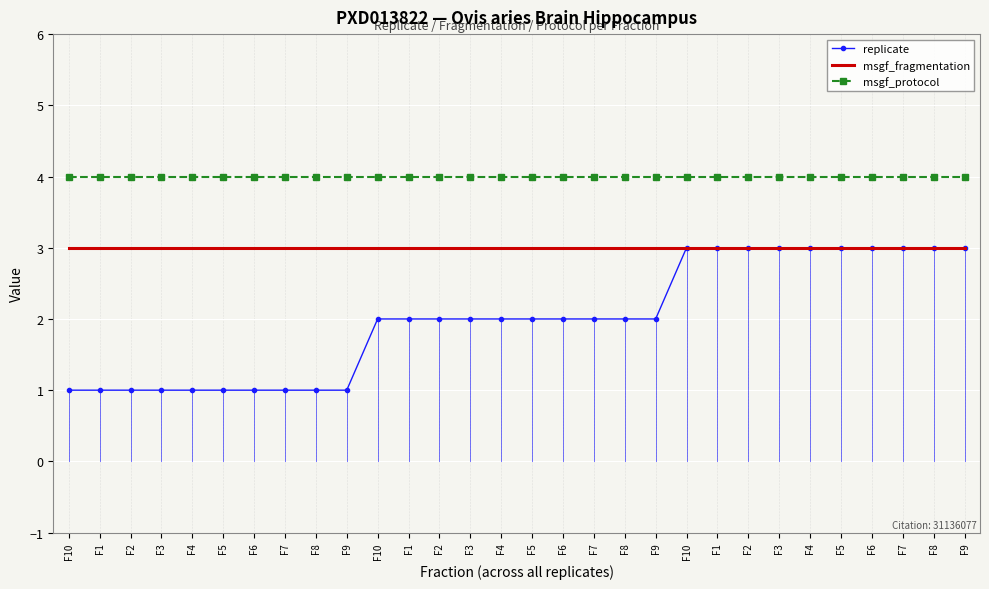

What are all the series names shown in the legend?

replicate, msgf_fragmentation, msgf_protocol